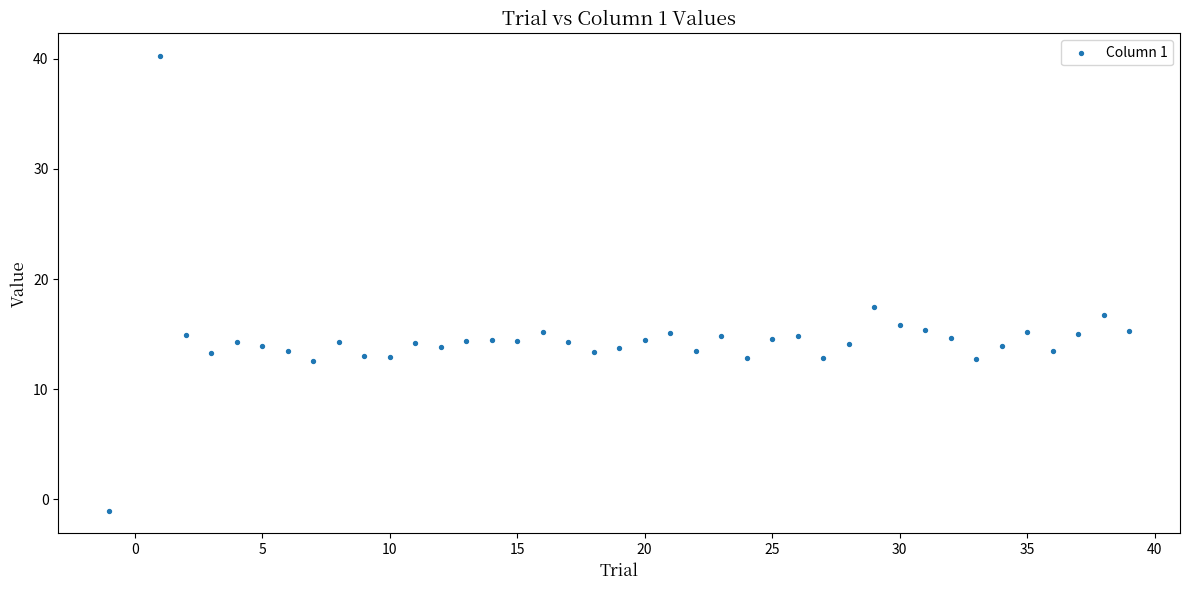

What is the range of Y values (max minus min)?

41.2